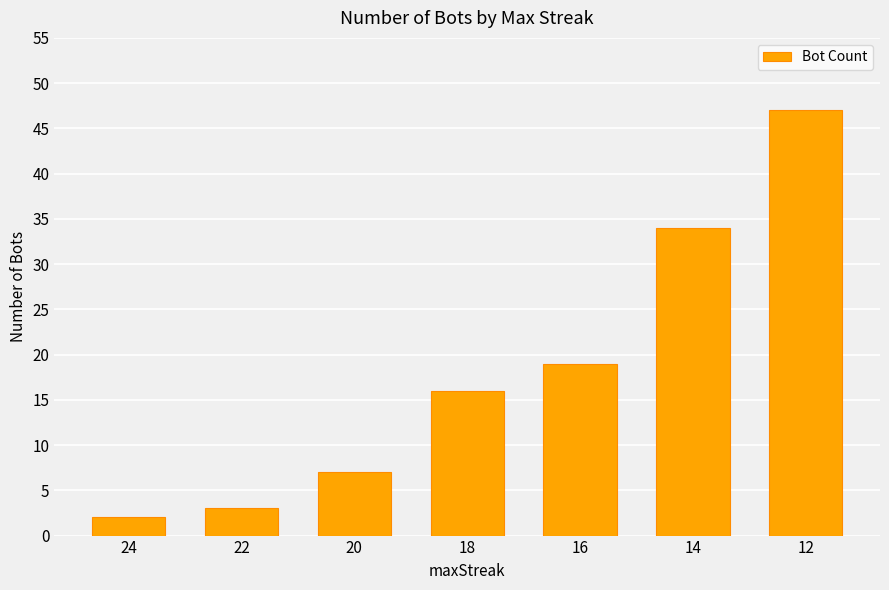

What value does the data have at 18?

16